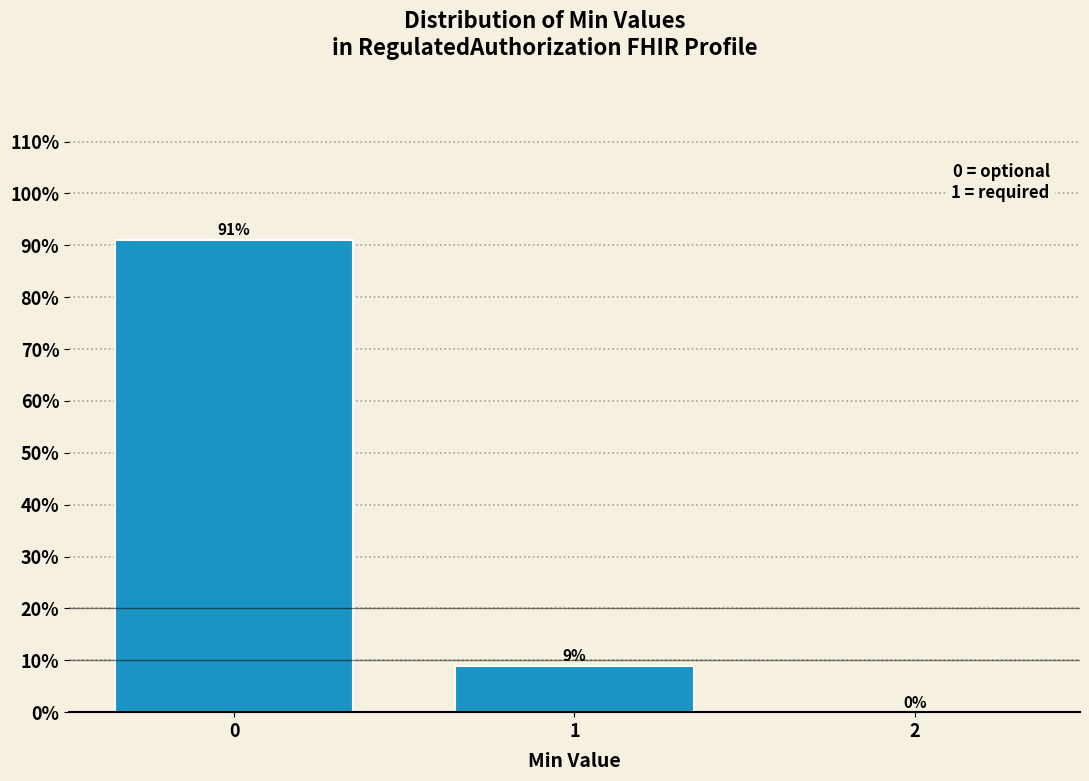

The chart shows a value of 54.7 at 2. True or false?

False